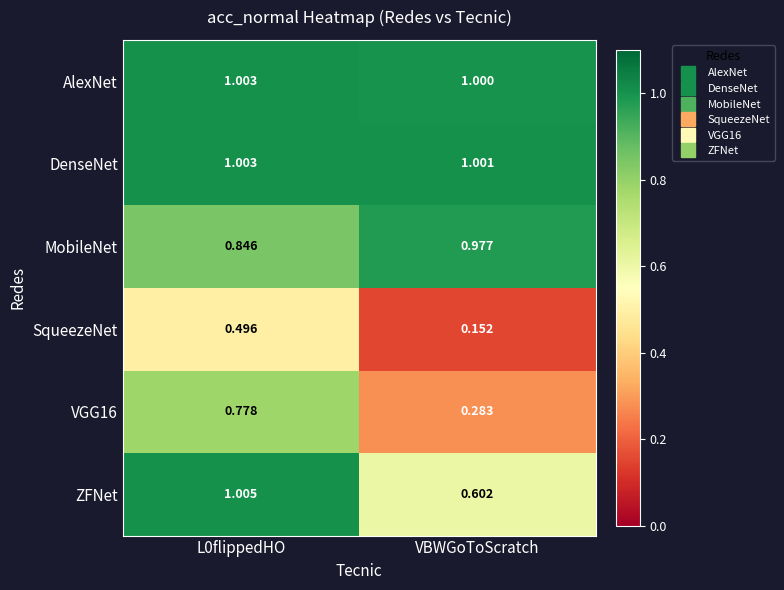

At how many categories does at least one series exceed 0?

2